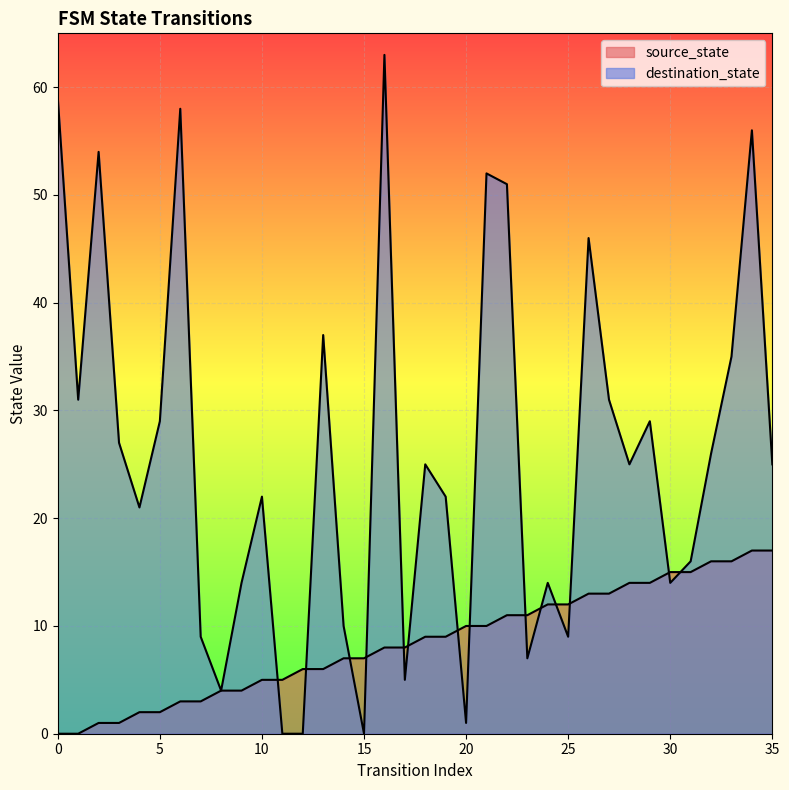

Reading left to right, extract all data points from this chart.

source_state: 0=0	1=0	2=1	3=1	4=2	5=2	6=3	7=3	8=4	9=4	10=5	11=5	12=6	13=6	14=7	15=7	16=8	17=8	18=9	19=9	20=10	21=10	22=11	23=11	24=12	25=12	26=13	27=13	28=14	29=14	30=15	31=15	32=16	33=16	34=17	35=17
destination_state: 0=59	1=31	2=54	3=27	4=21	5=29	6=58	7=9	8=4	9=14	10=22	11=0	12=0	13=37	14=10	15=0	16=63	17=5	18=25	19=22	20=1	21=52	22=51	23=7	24=14	25=9	26=46	27=31	28=25	29=29	30=14	31=16	32=26	33=35	34=56	35=25